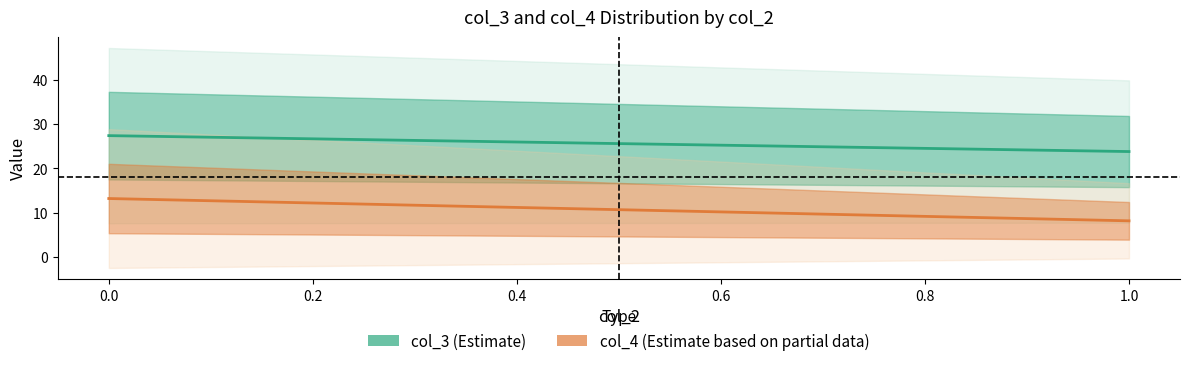

How many data points in col_3_mean are less than 25?

9